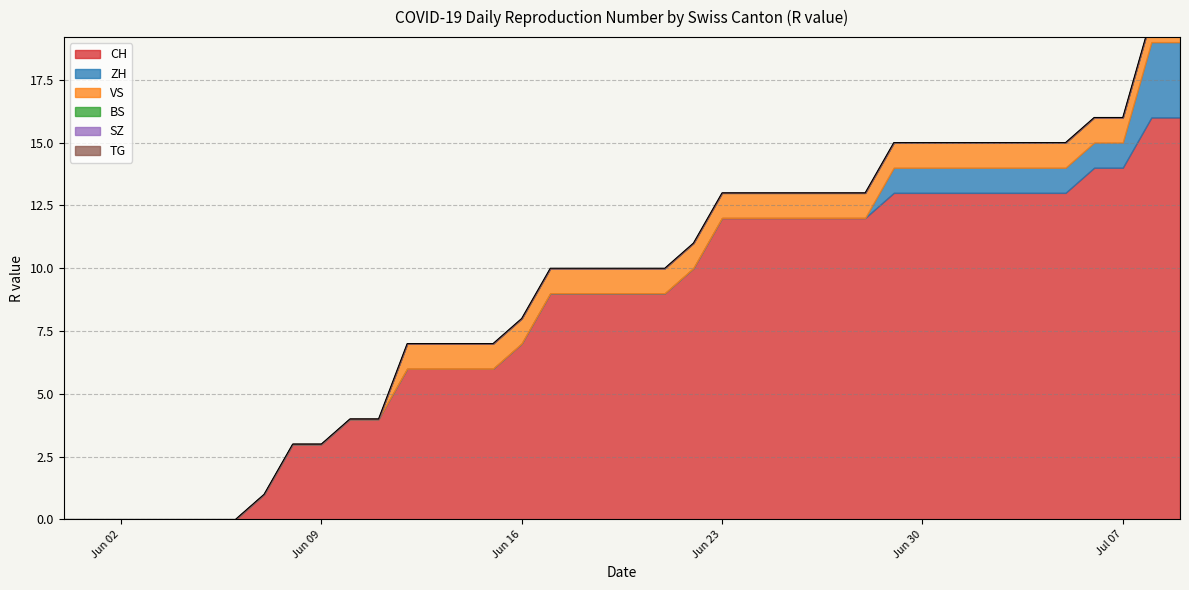

Rank the series by their maximum value, from highest to lowest.

CH, ZH, VS, BS, SZ, TG